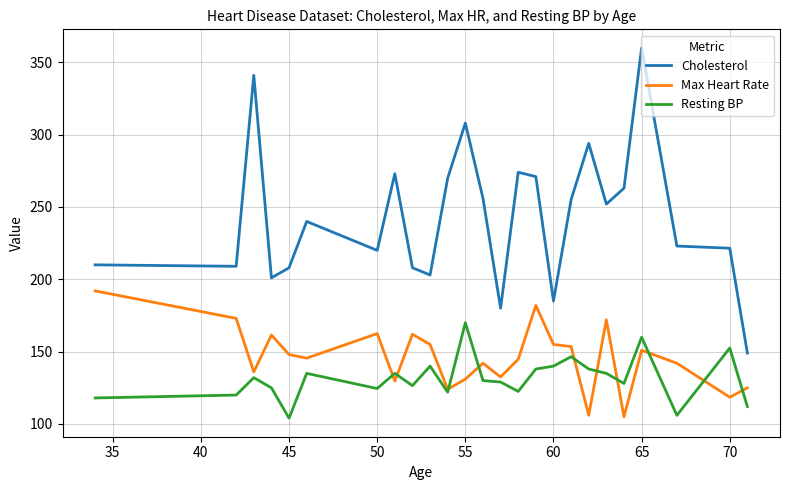

Which series has the widest spread of values?

Cholesterol